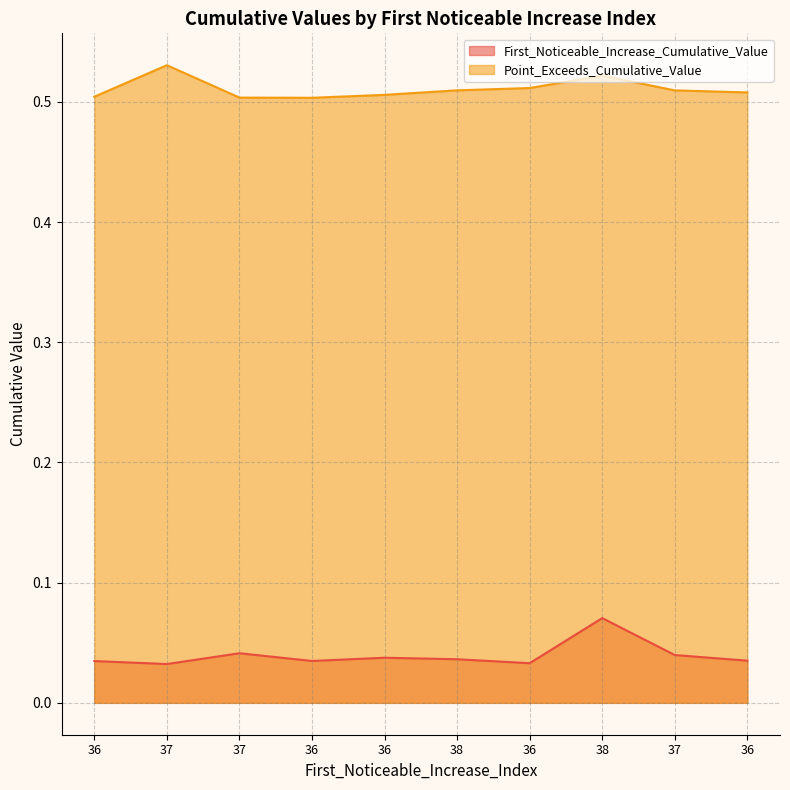

At which category is the sum across all series the highest?

38